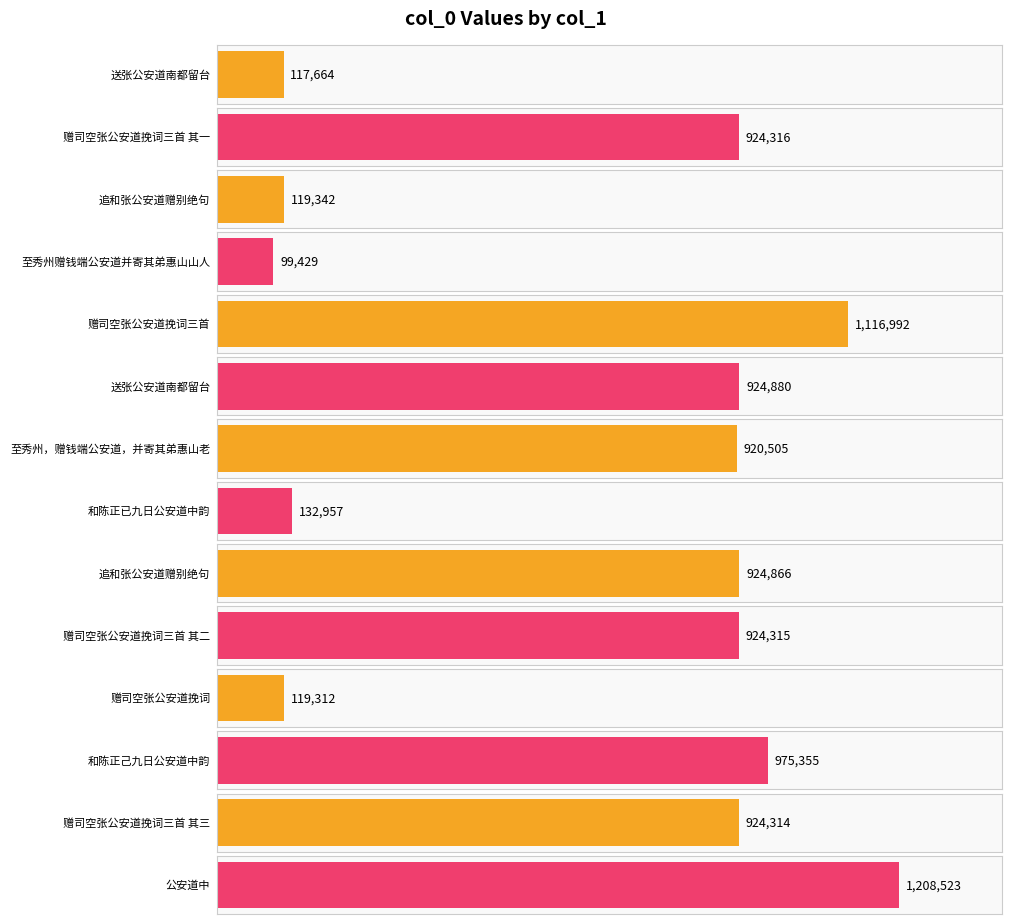

Are the bars horizontal?

Yes